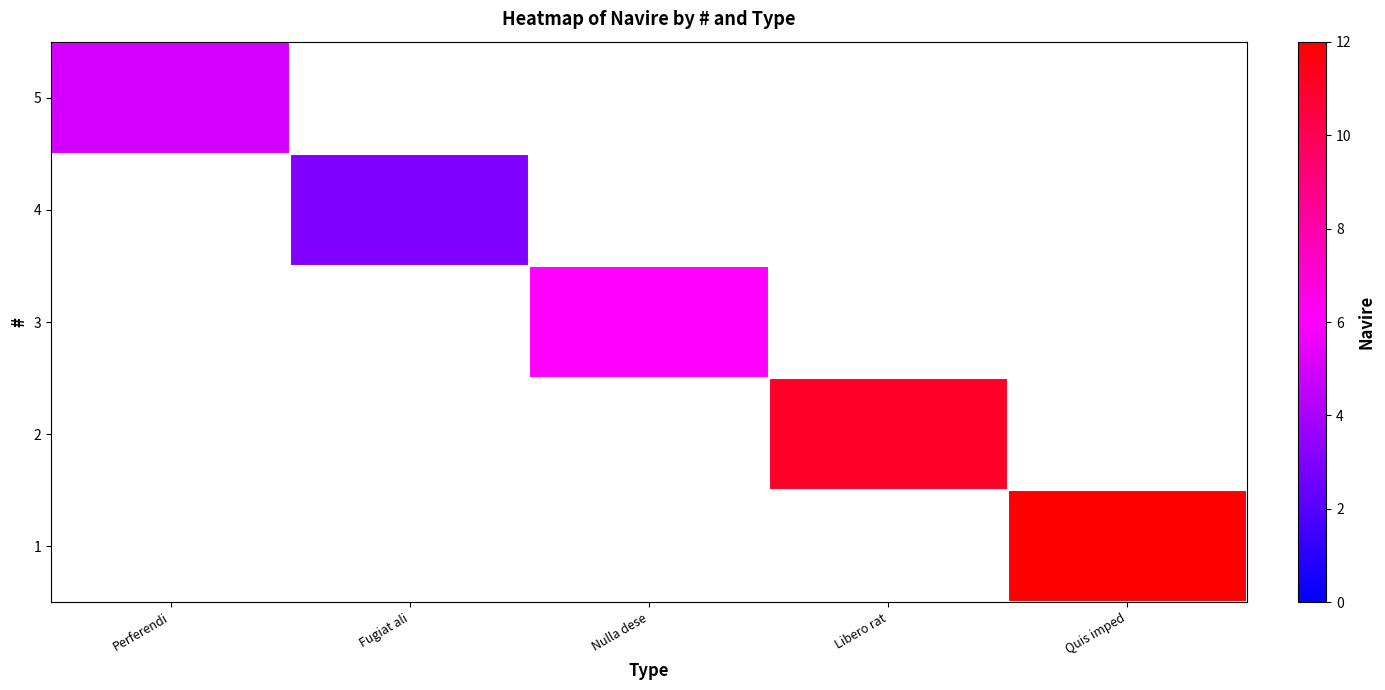

Which category has the lowest value in the 4 series?

Perferendi